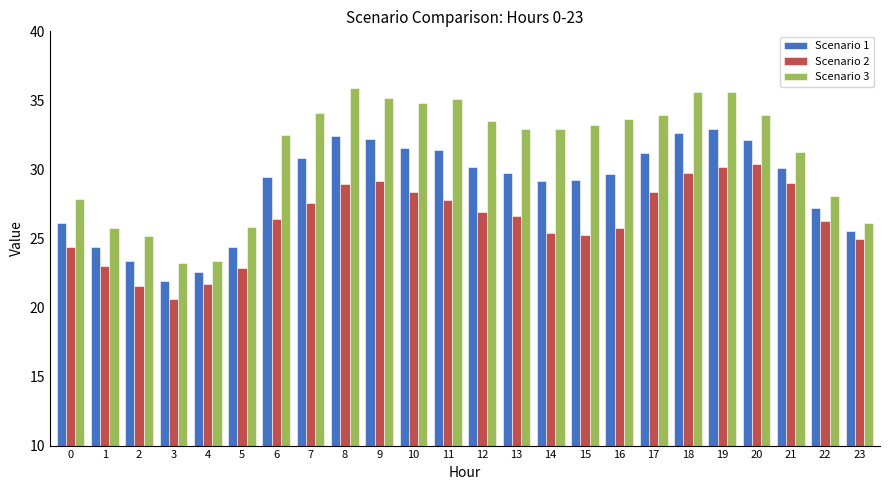

What are all the series names shown in the legend?

Scenario 1, Scenario 2, Scenario 3